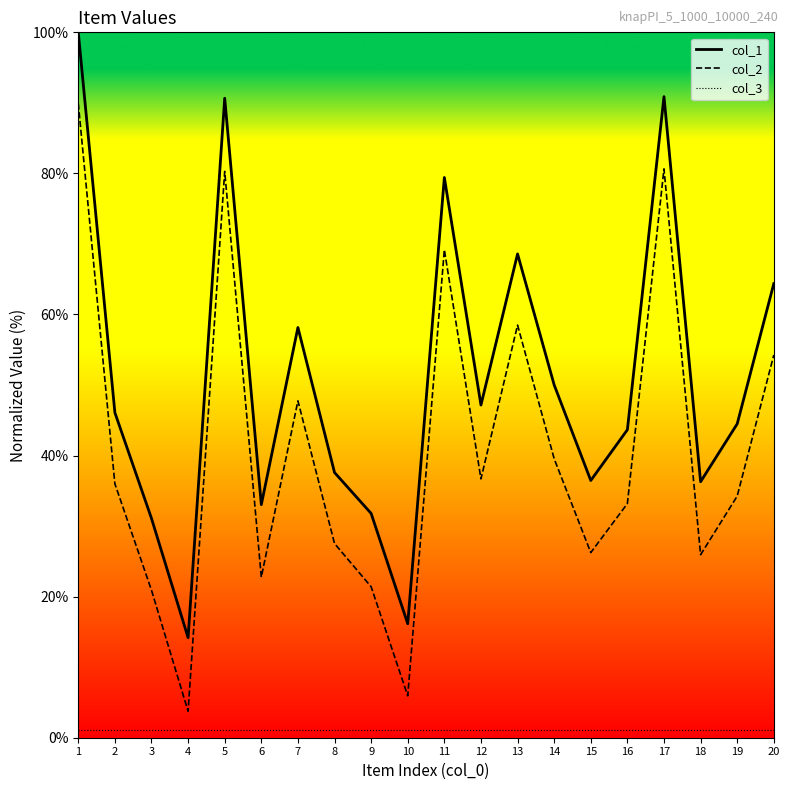

Does the chart have visible grid lines?

No